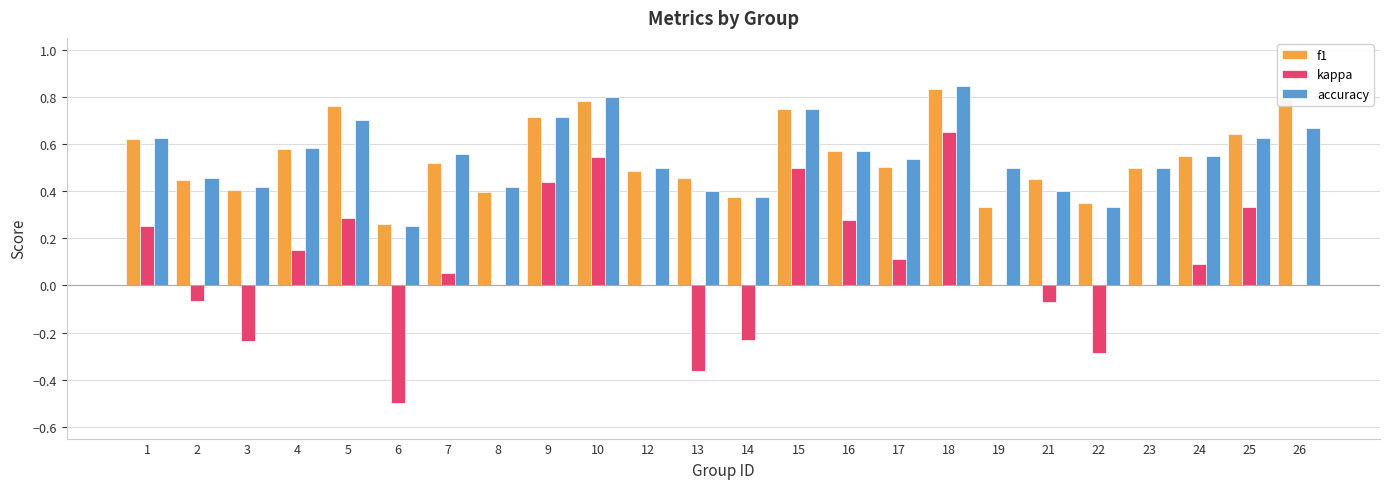

Is the value of f1 at 4 greater than the value of accuracy at 17?

Yes